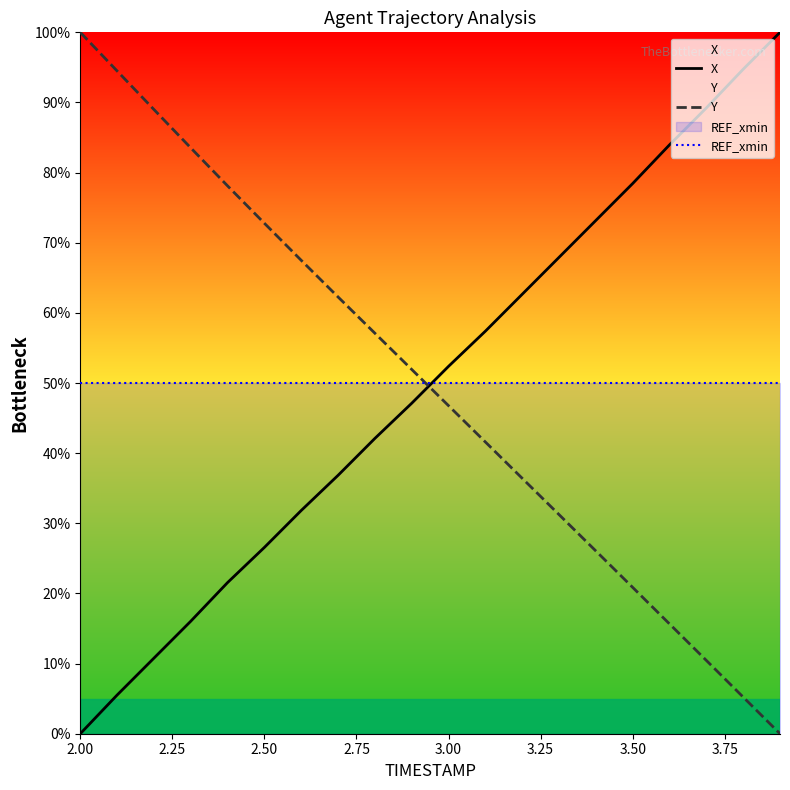

How many lines are shown in the chart?

3